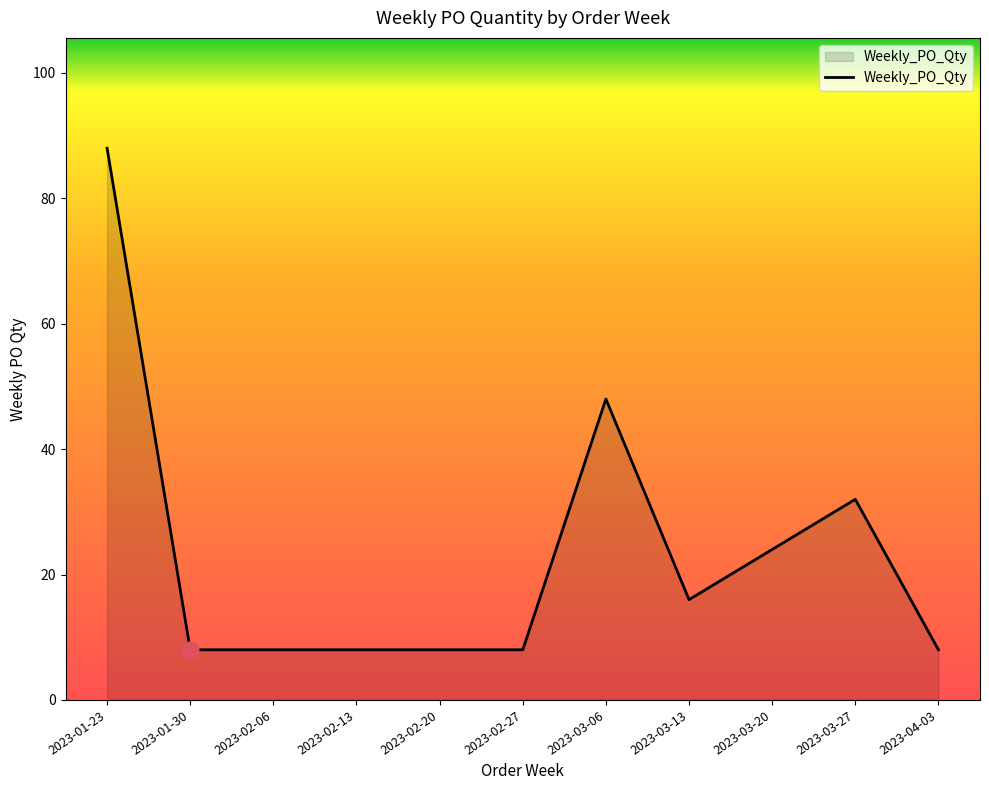

Reading left to right, what are all the values shown in this chart?

2023-01-23=88	2023-01-30=8	2023-02-06=8	2023-02-13=8	2023-02-20=8	2023-02-27=8	2023-03-06=48	2023-03-13=16	2023-03-20=24	2023-03-27=32	2023-04-03=8